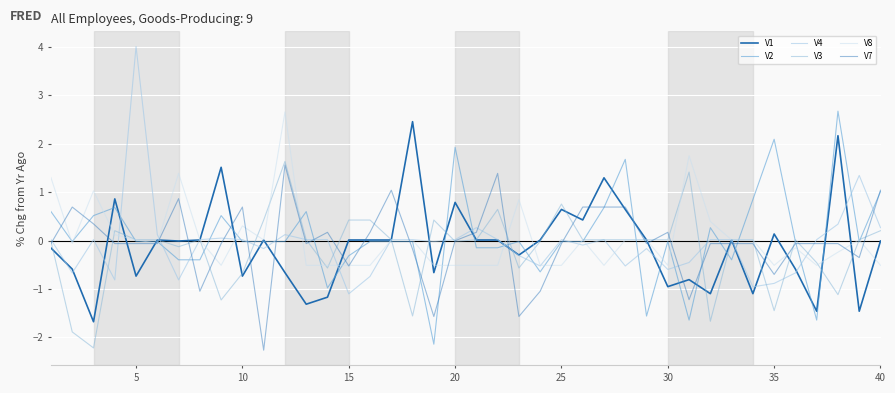

Where is the first local minimum for V3?

10